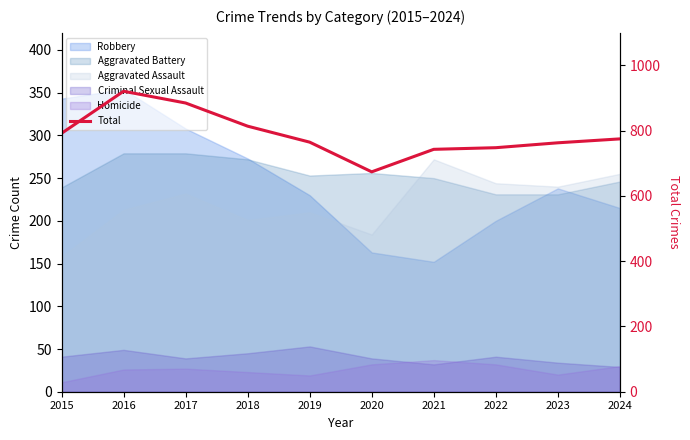

At which category does the chart reach its peak across all series?

2016